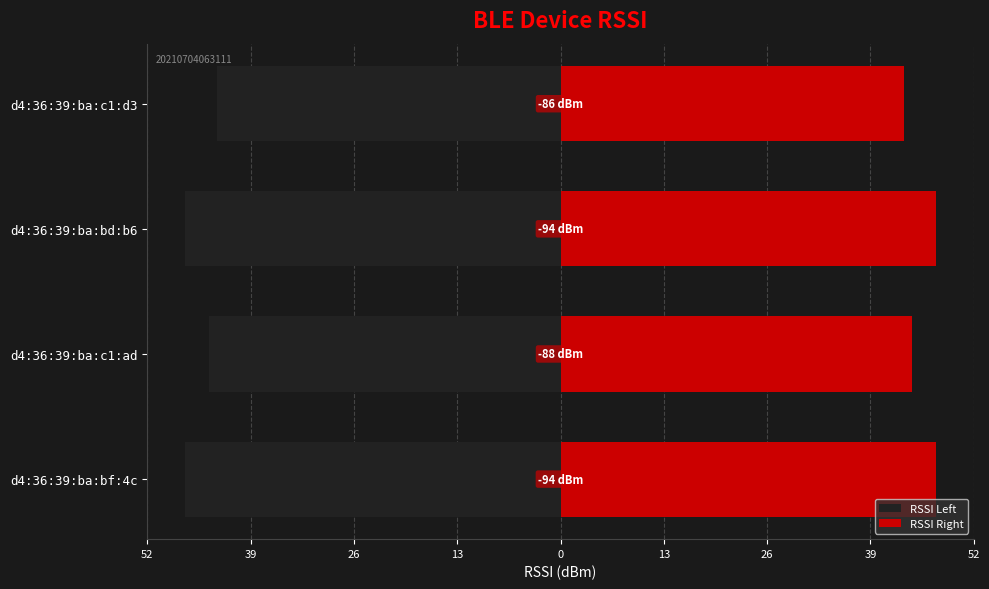

Is it true that RSSI Right equals 80 at d4:36:39:ba:bd:b6?

False